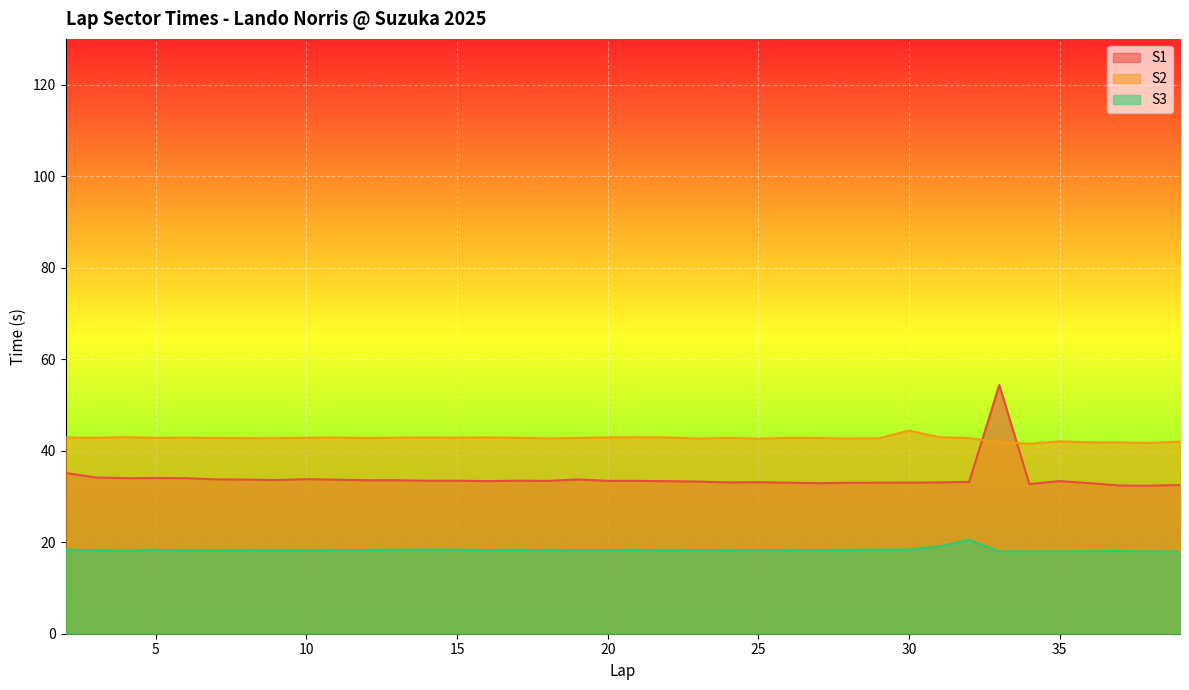

What is the difference between the second highest and second lowest values in the S1 series?

2.8